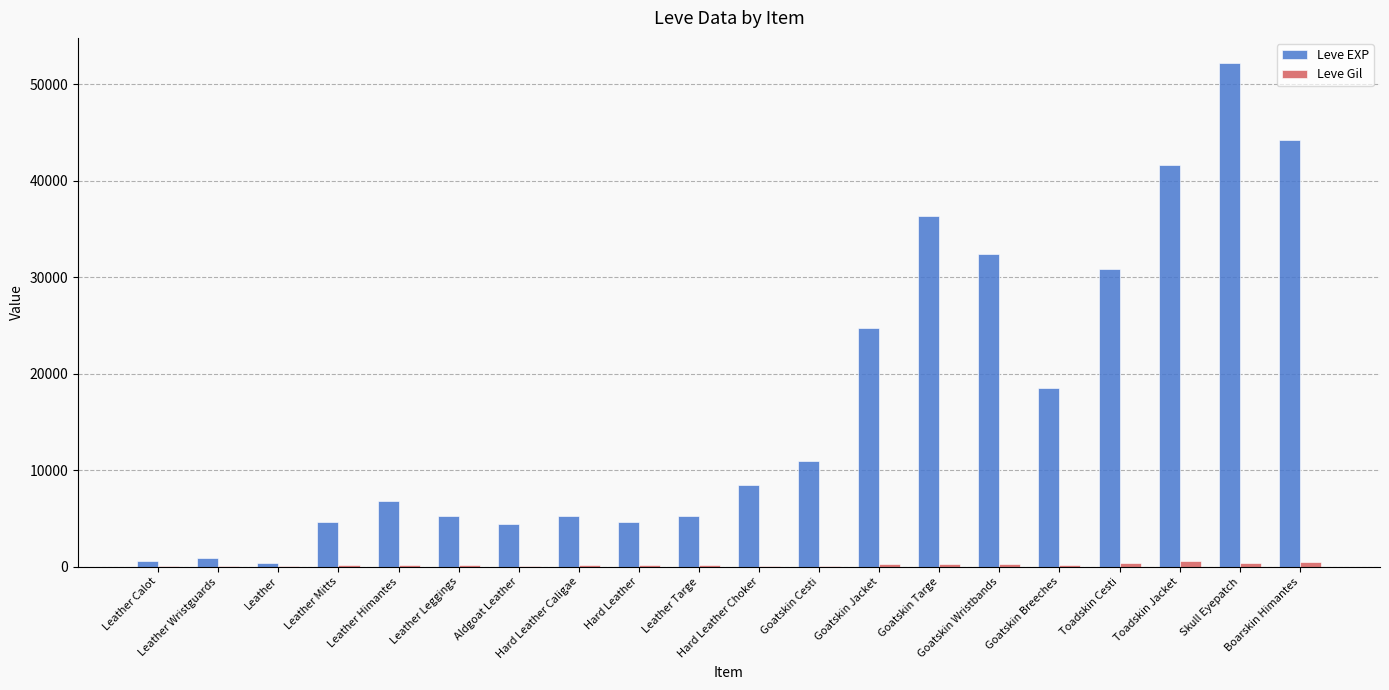

What is the sum of all Leve Gil values?

4430